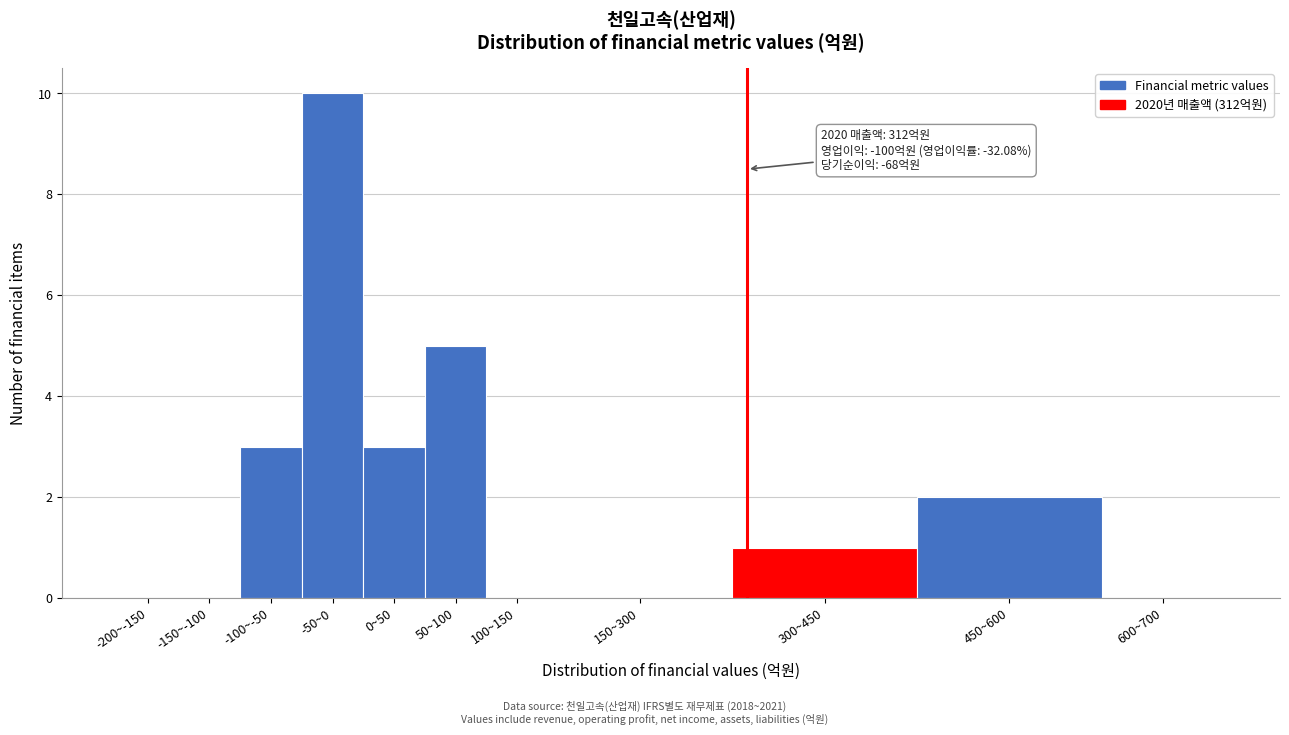

Reading left to right, what are all the values shown in this chart?

-200~-150=0	-150~-100=0	-100~-50=3	-50~0=10	0~50=3	50~100=5	100~150=0	150~300=0	300~450=1	450~600=2	600~700=0